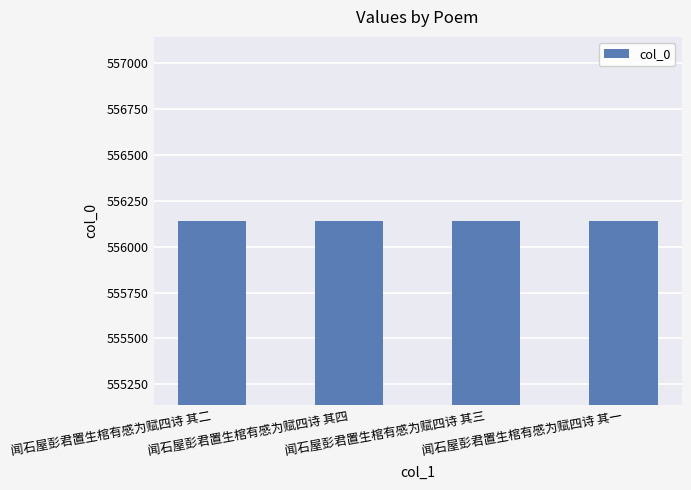

What is the sum of all values?

2224562